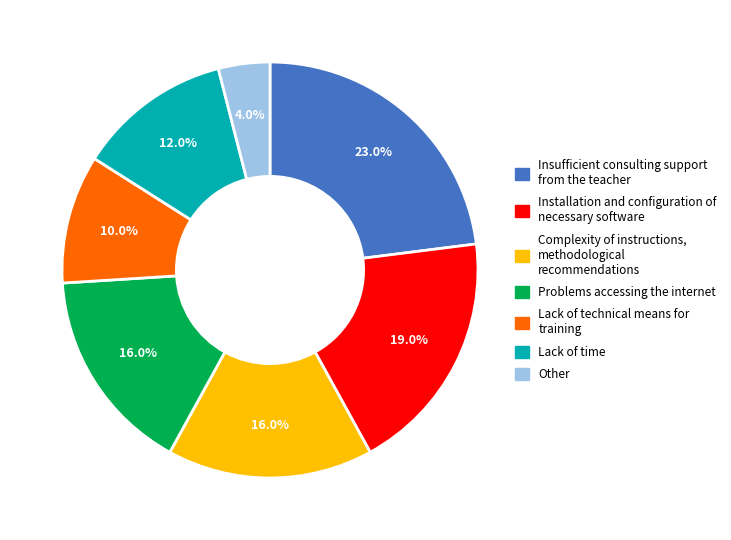

Is there any slice that represents more than half of the pie?

No